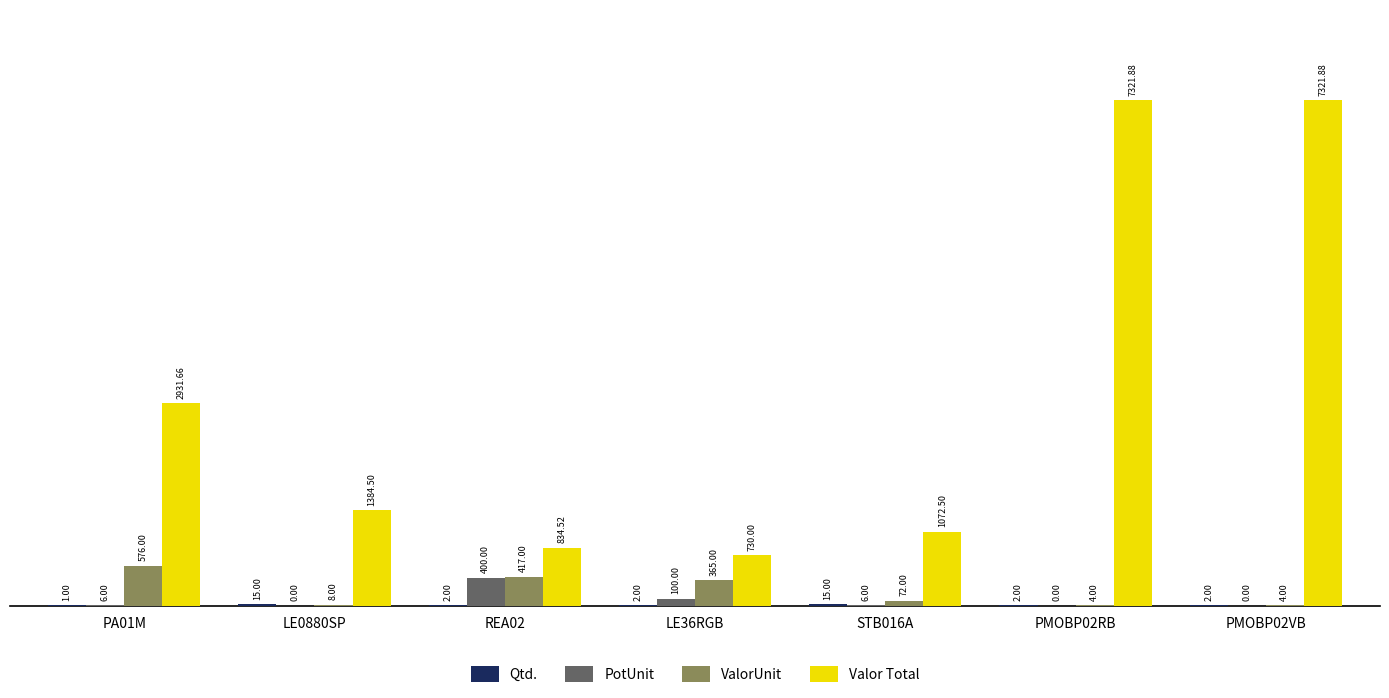

What is the sum of all PotUnit values?

512.0